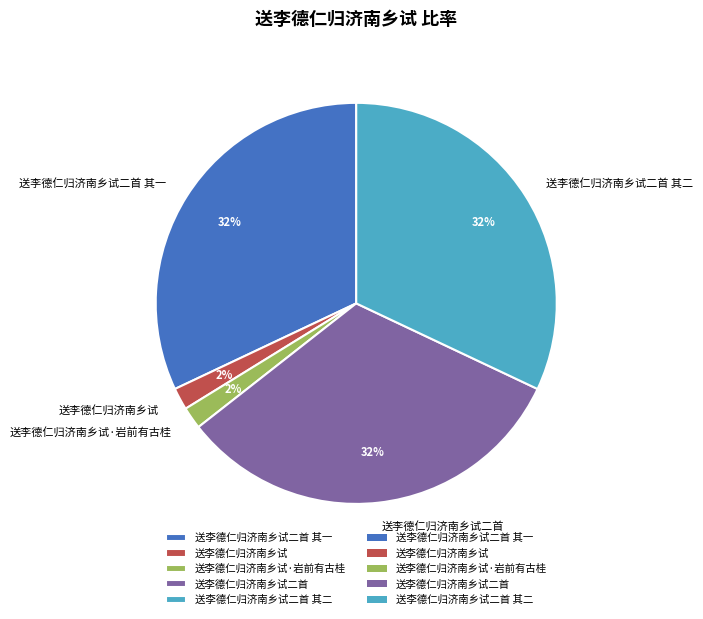

Does any single category account for the majority?

No